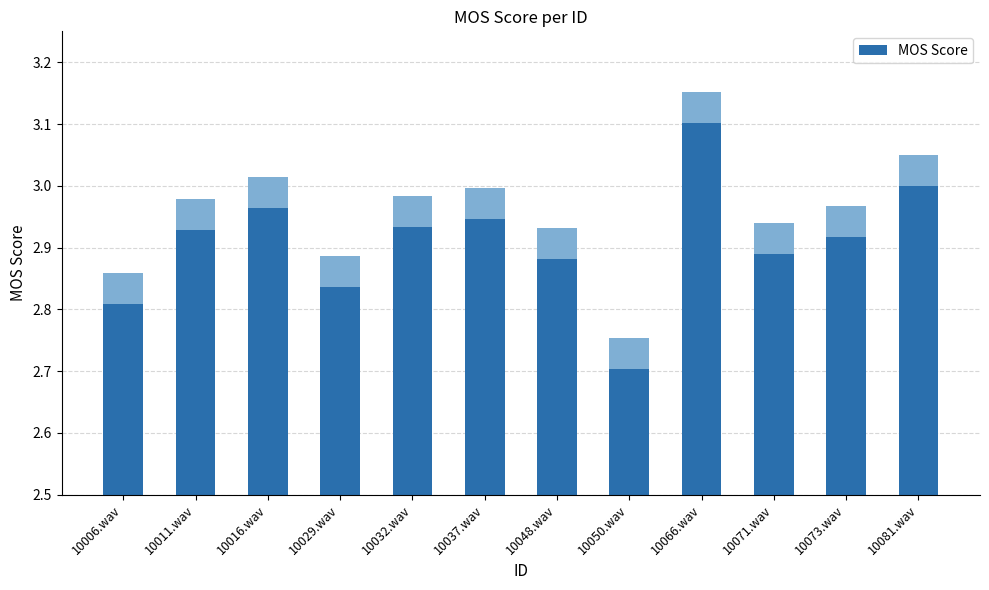

Which has a higher value, 10037.wav or 10081.wav?

10081.wav